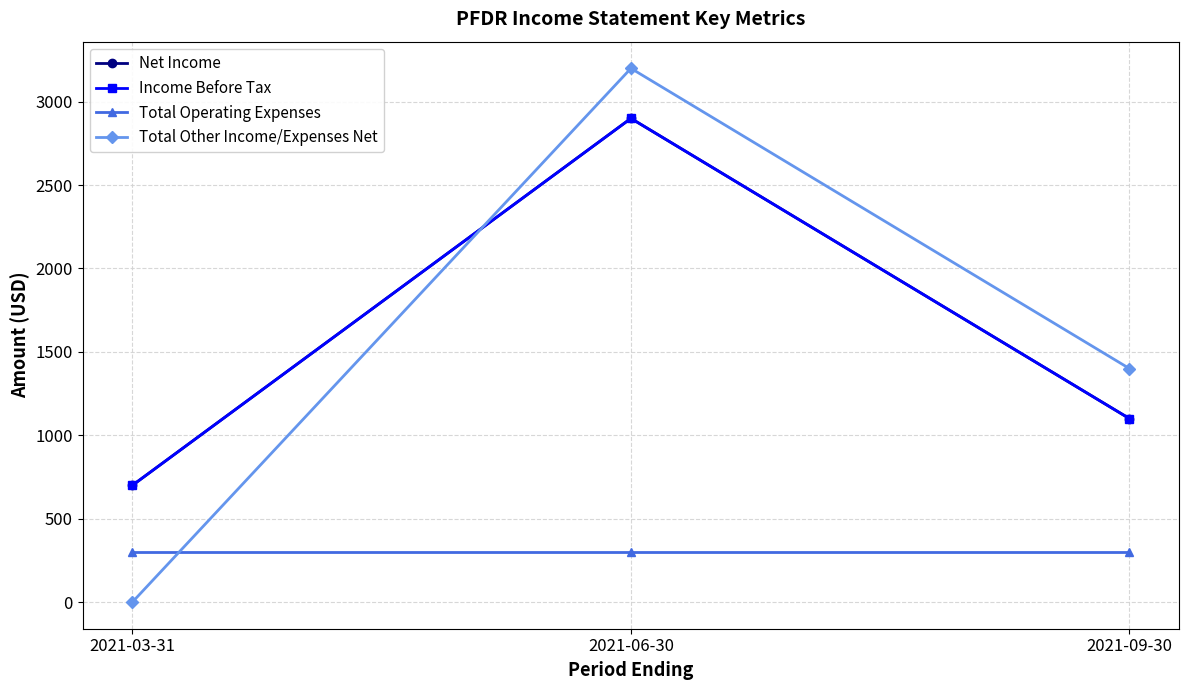

Reading left to right, extract all data points from this chart.

Net Income: 700	2900	1100
Income Before Tax: 700	2900	1100
Total Operating Expenses: 300	300	300
Total Other Income/Expenses Net: 0	3200	1400